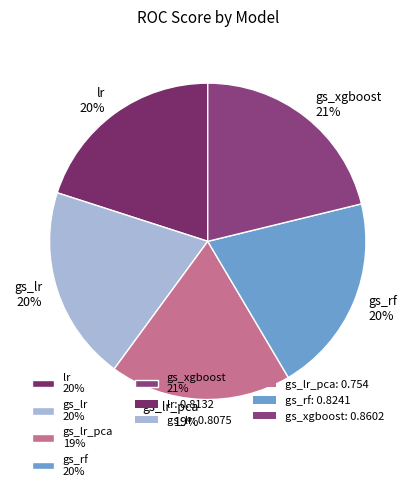

Is it true that lr 20% is 20% of the pie?

True